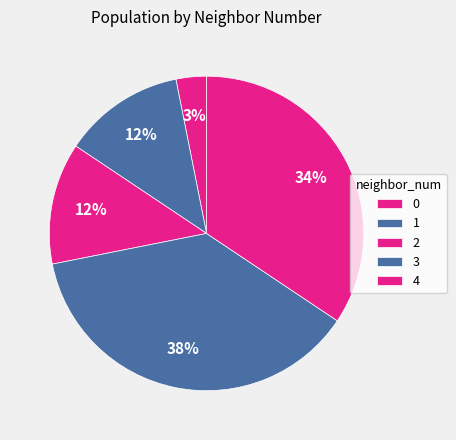

How many segments does this pie chart have?

5